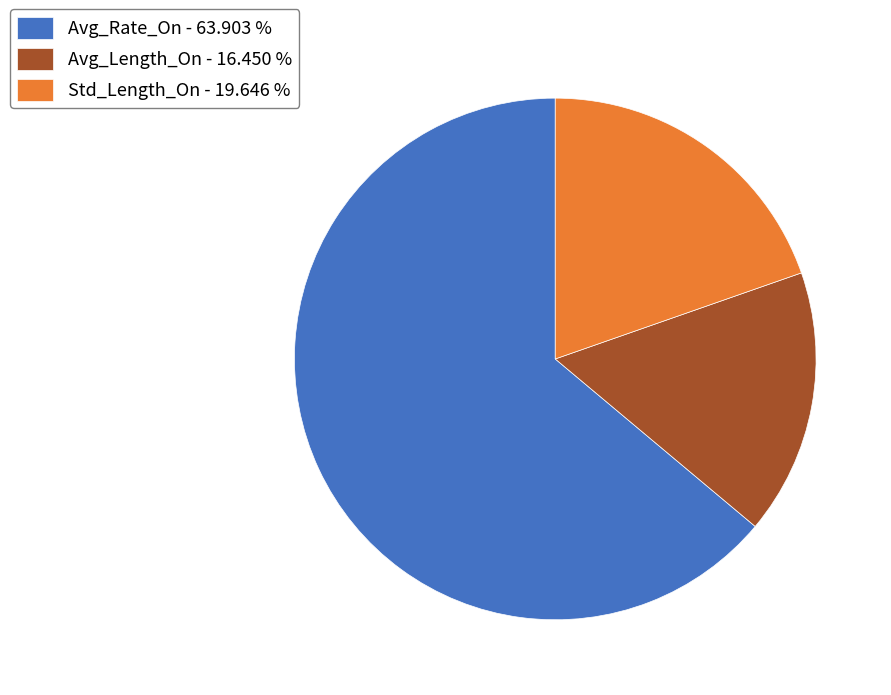

Approximately how many times larger is the value at Std_Length_On - 19.646 % compared to Avg_Length_On - 16.450 %?

1.2